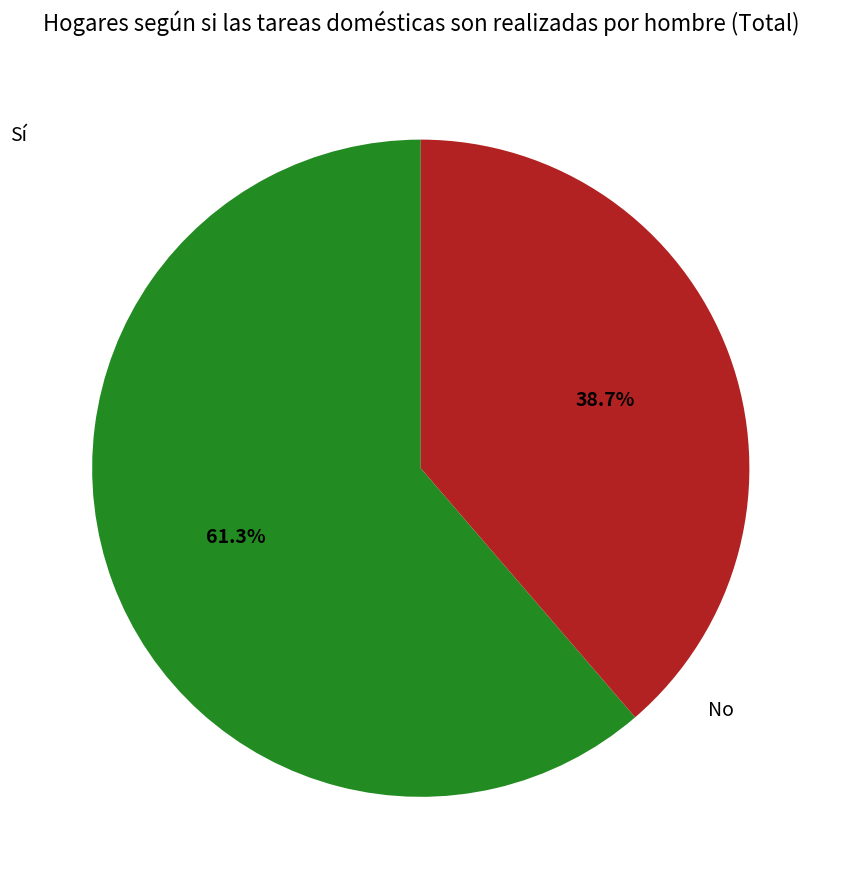

Is there a majority slice in this chart?

Yes